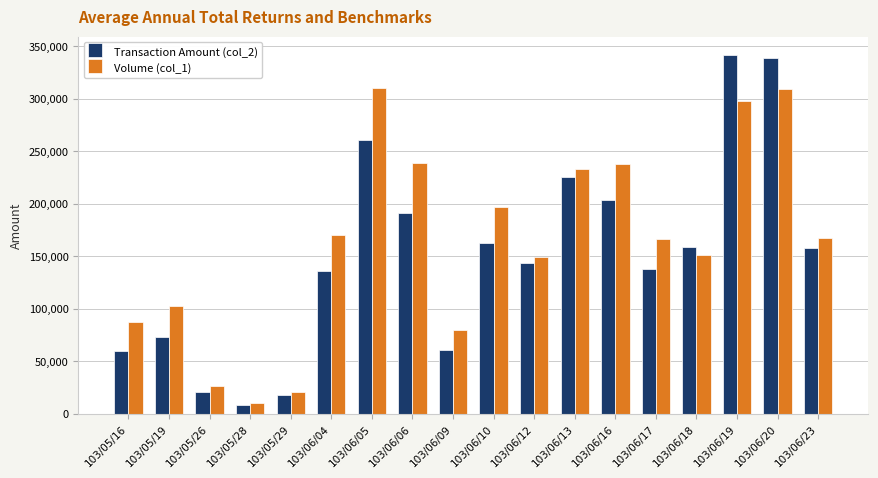

Which series has the largest total across all categories?

Volume (col_1)